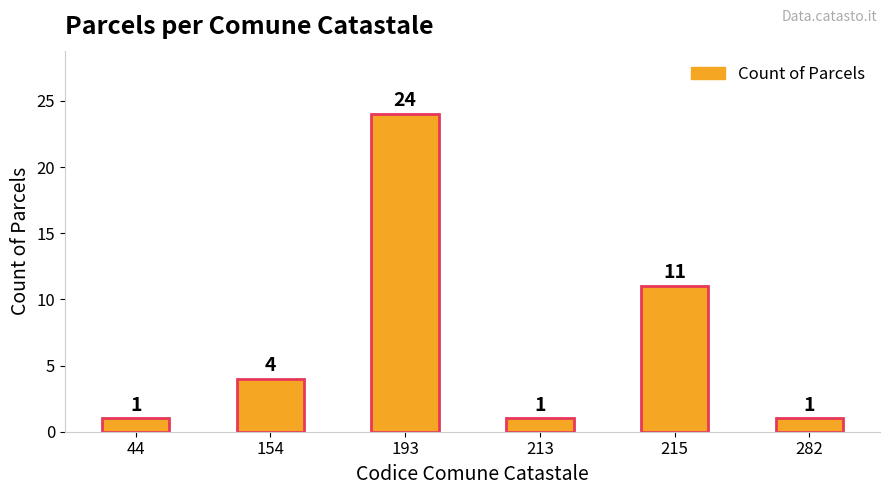

What is the average value?

7